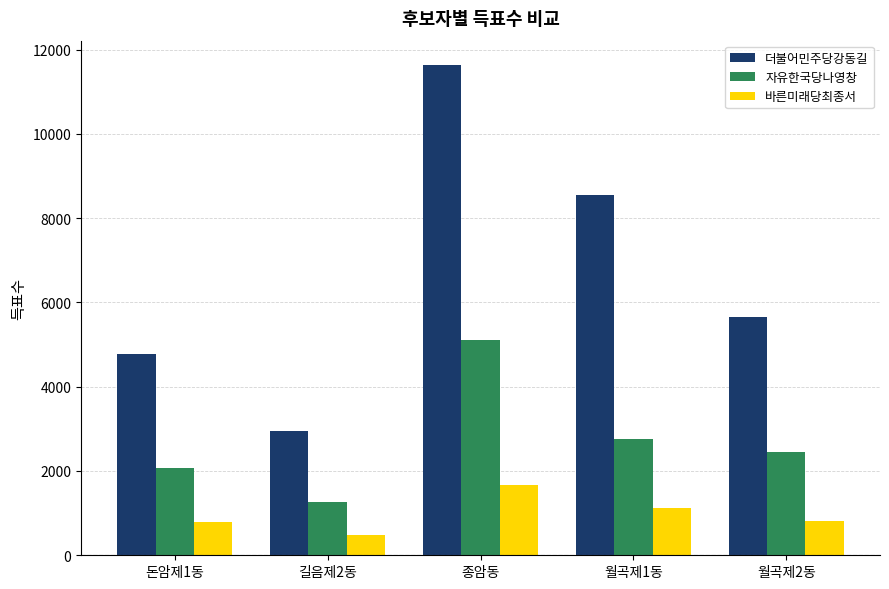

At which label does 바른미래당최종서 first exceed 808?

종암동